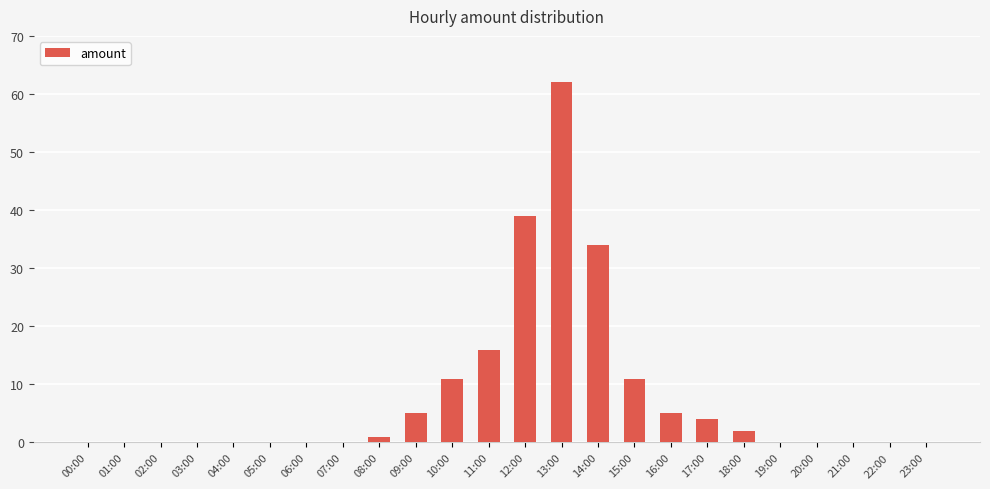

What is the greatest value displayed?

62